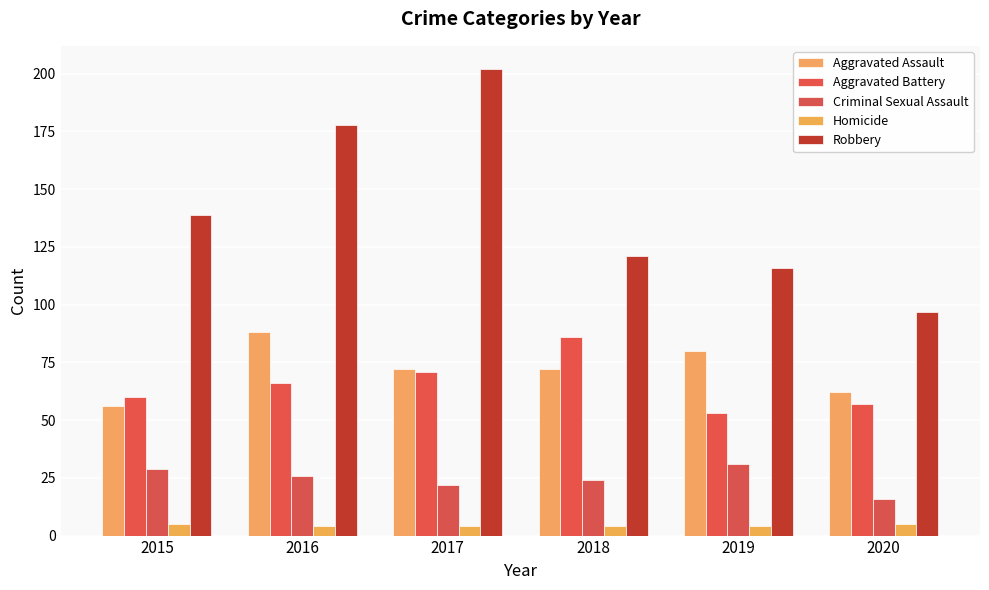

How many distinct data groups are displayed?

5